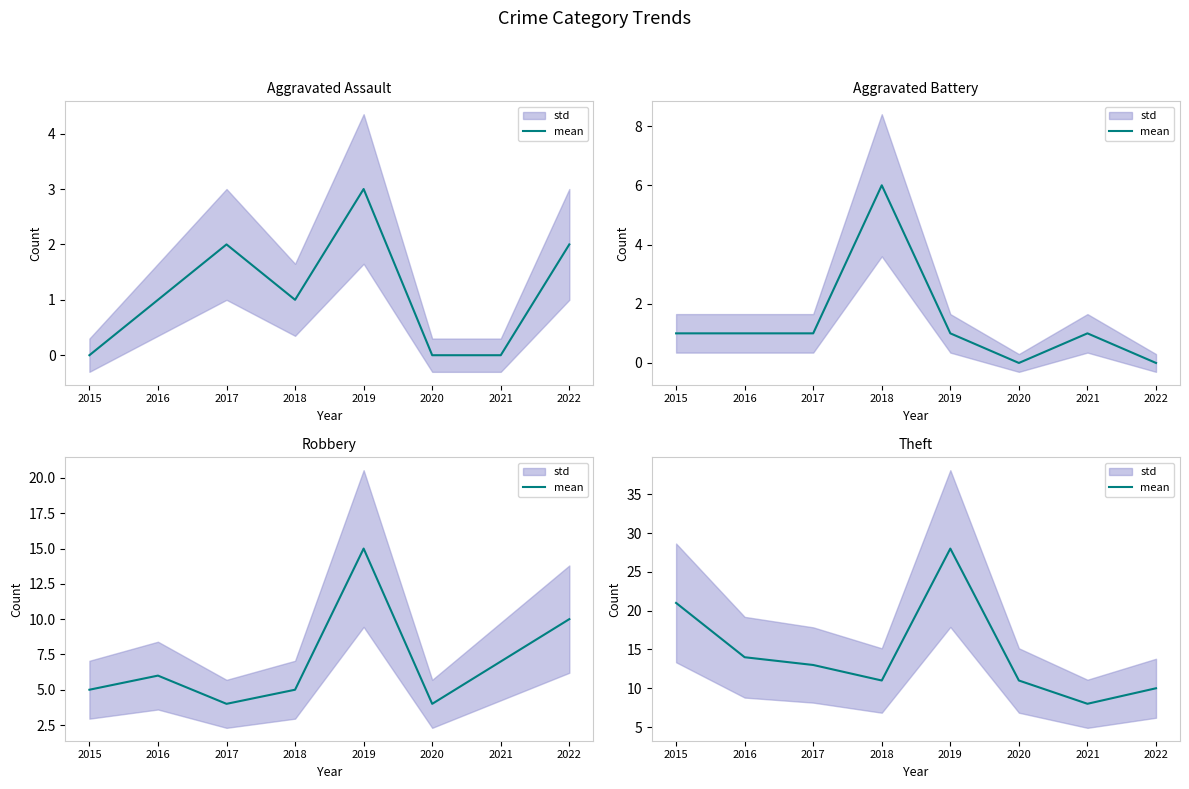

How many interior local valleys (lower than both neighbors) does the data have?

2